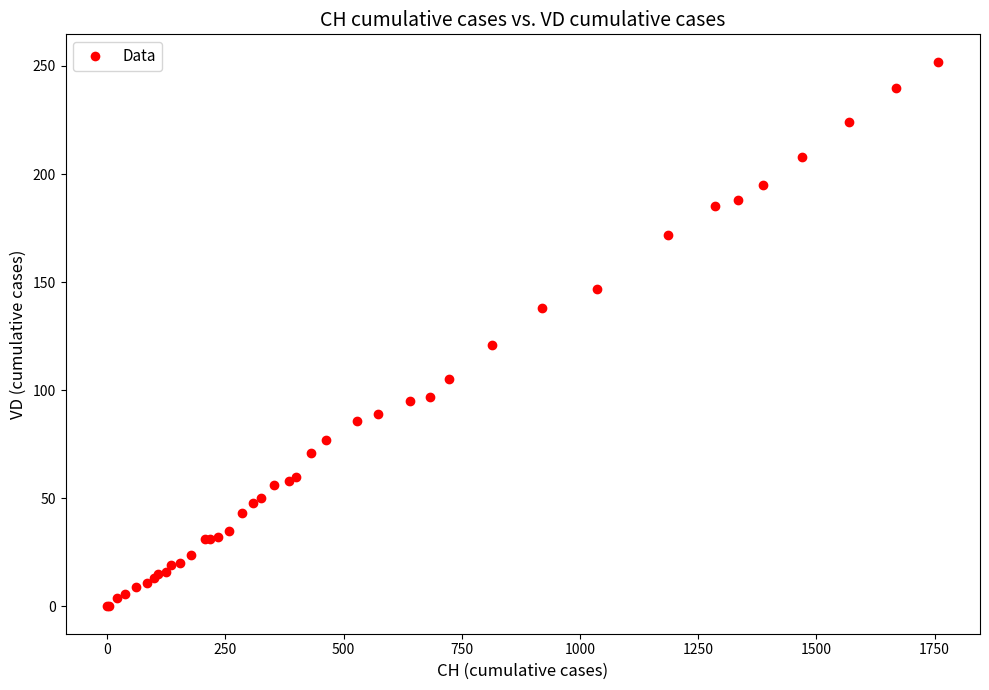

What Y value in the scatter plot is closest to 126?

121